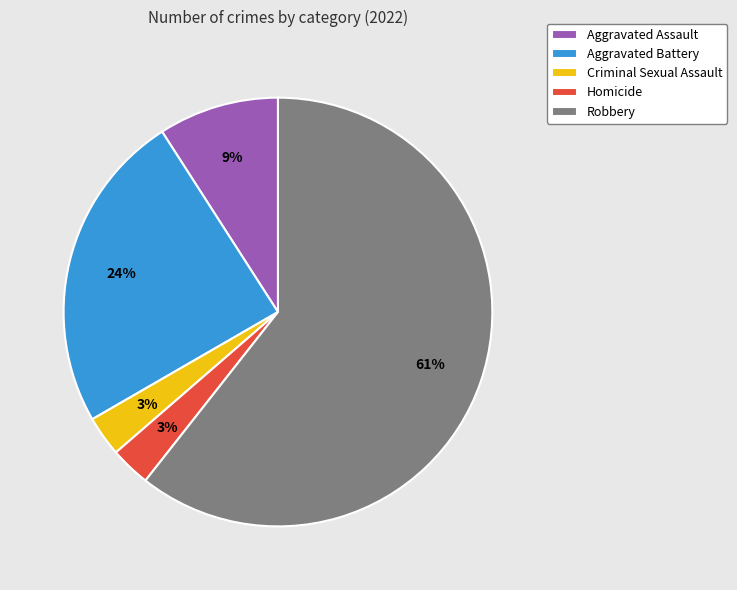

To the nearest percent, what is the combined percentage of Robbery and Homicide?

64%